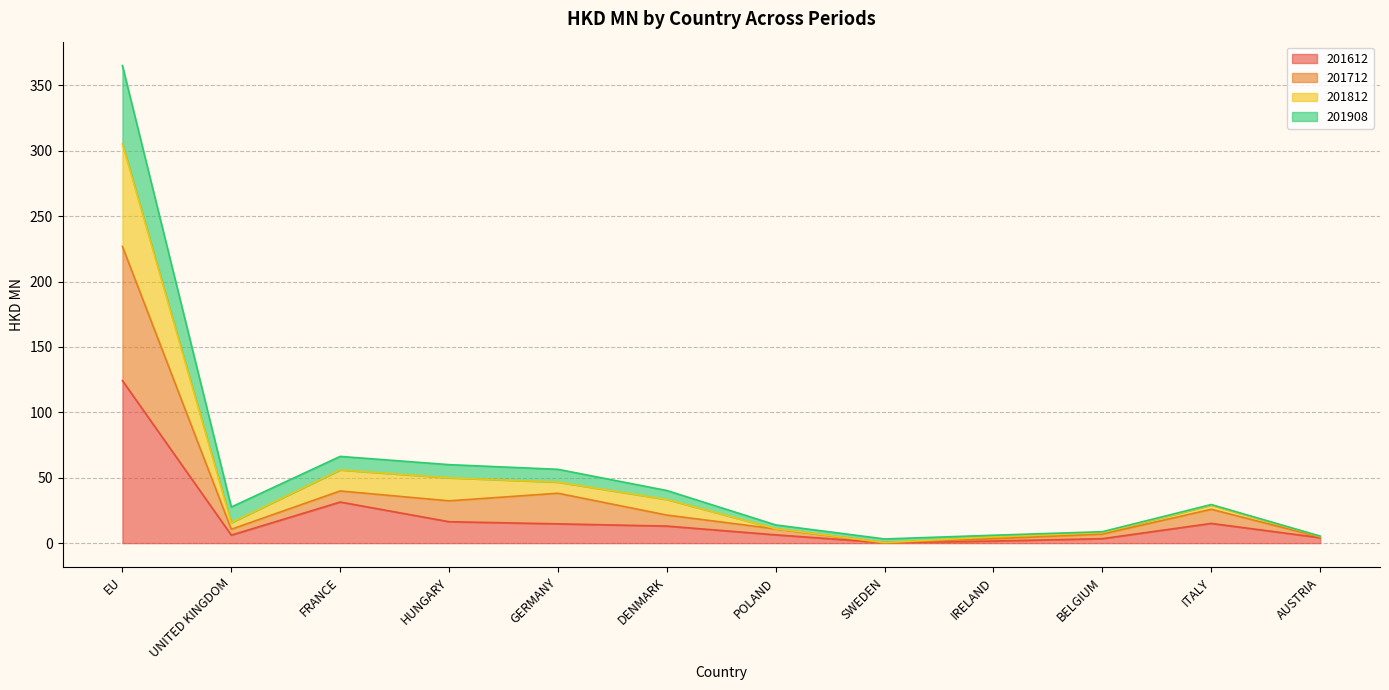

True or false: 201908 and 201612 intersect in this chart.

False